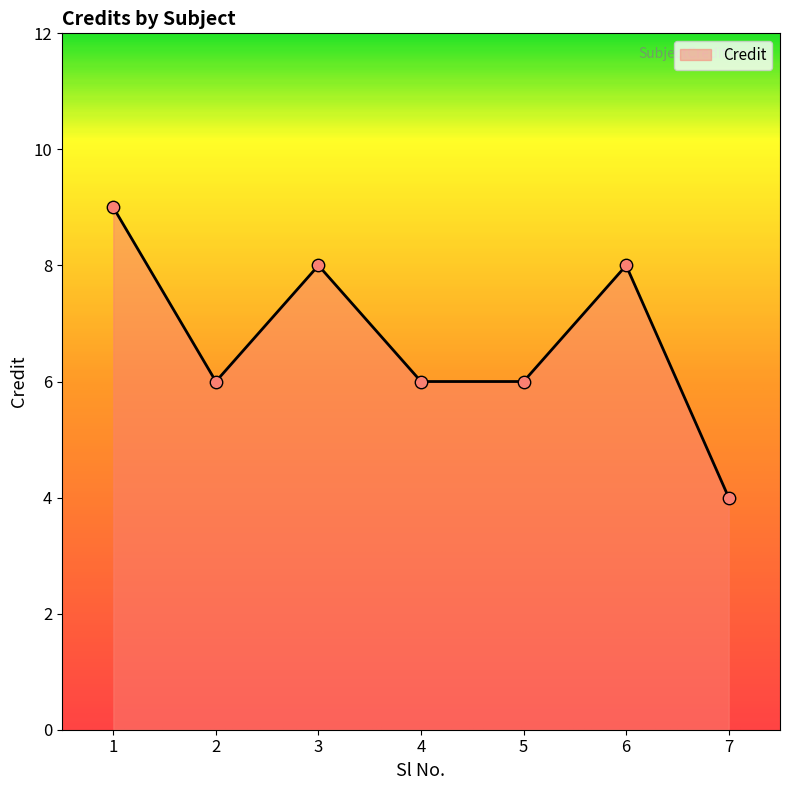

What is the ratio of the value at 4 to the value at 2?

1.0